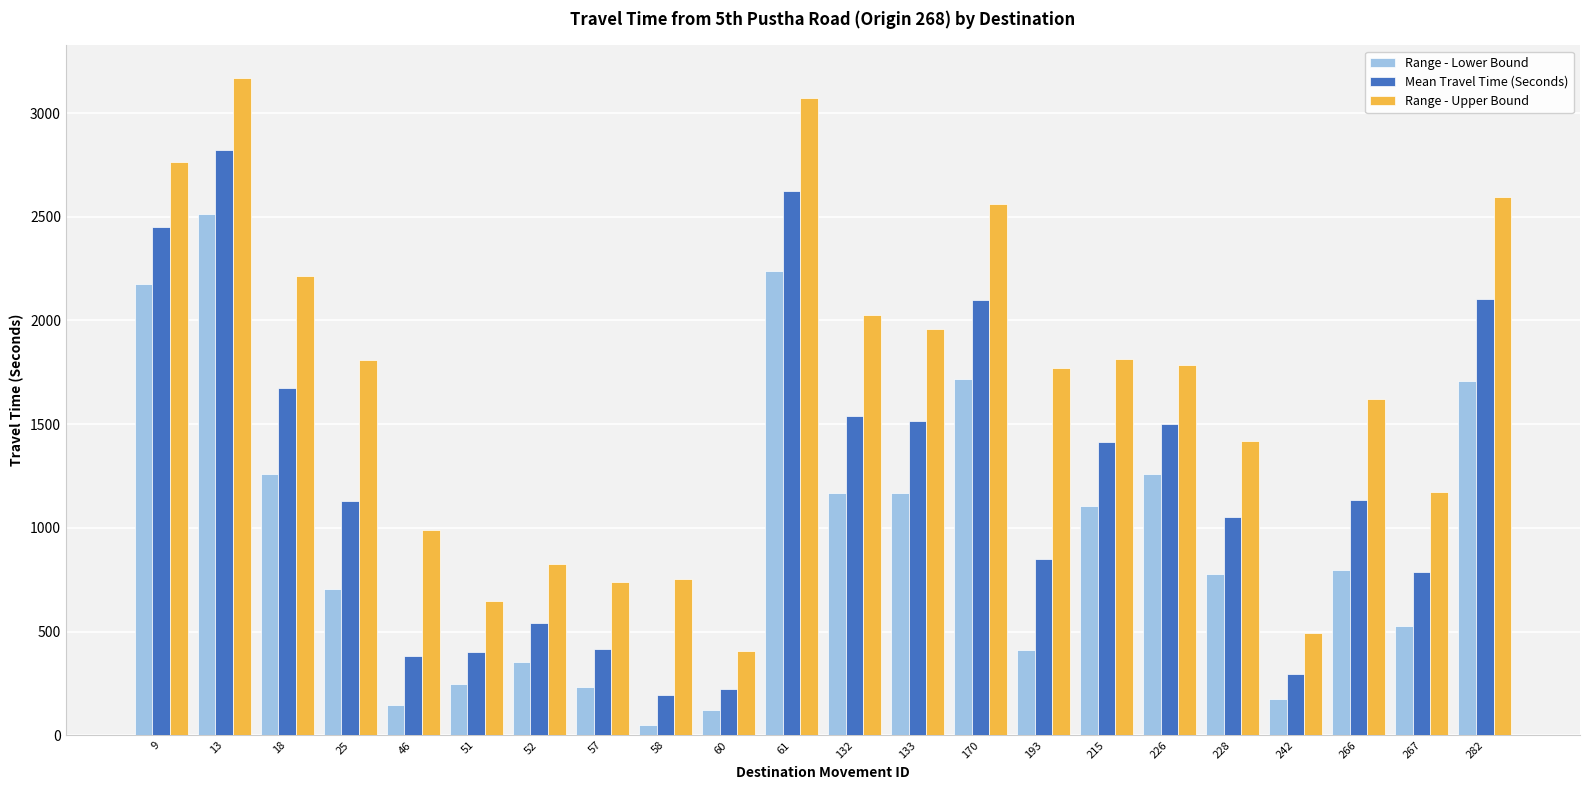

Where does the Mean Travel Time (Seconds) series first go above 1136?

9